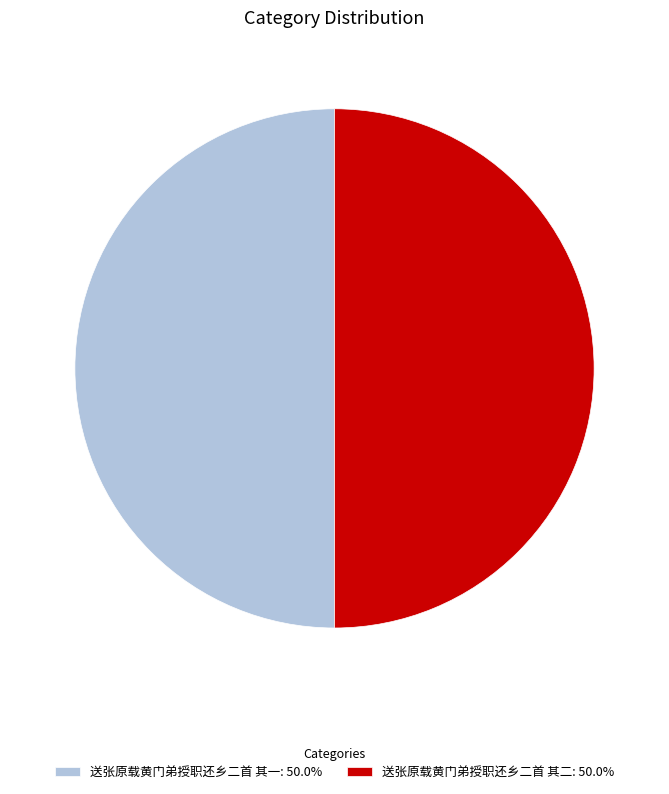

Do 送张原载黄门弟授职还乡二首 其二: 50.0% and 送张原载黄门弟授职还乡二首 其一: 50.0% together represent more than half of the pie?

Yes